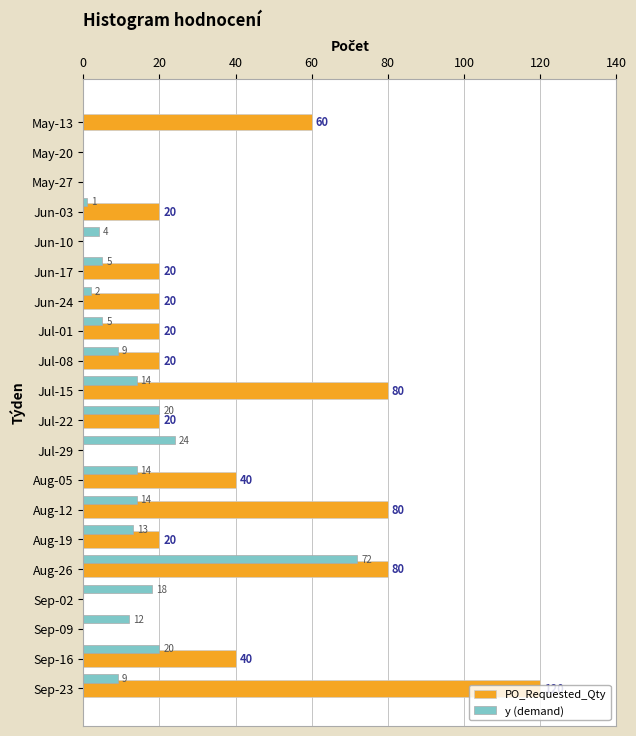

True or false: PO_Requested_Qty has a value of 49 at May-27.

False